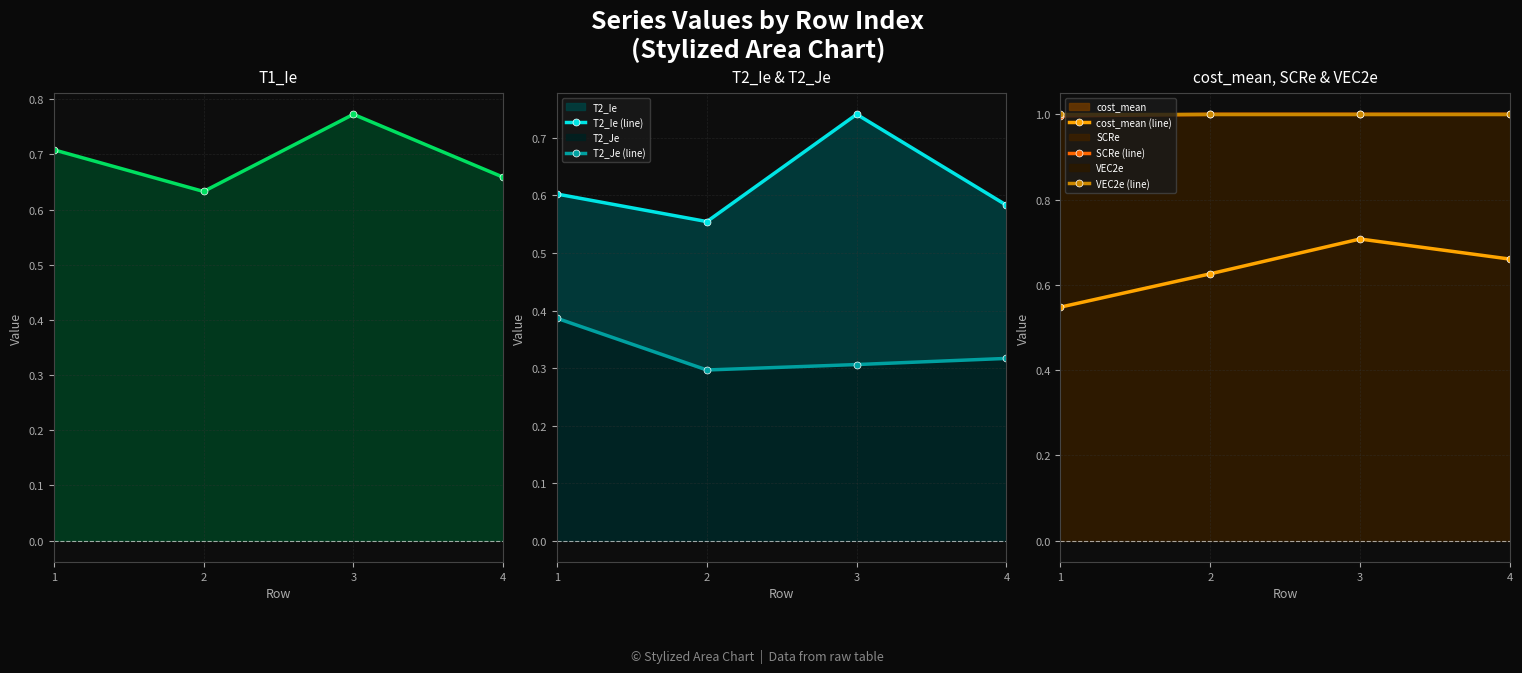

What is the greatest value displayed?

1.0